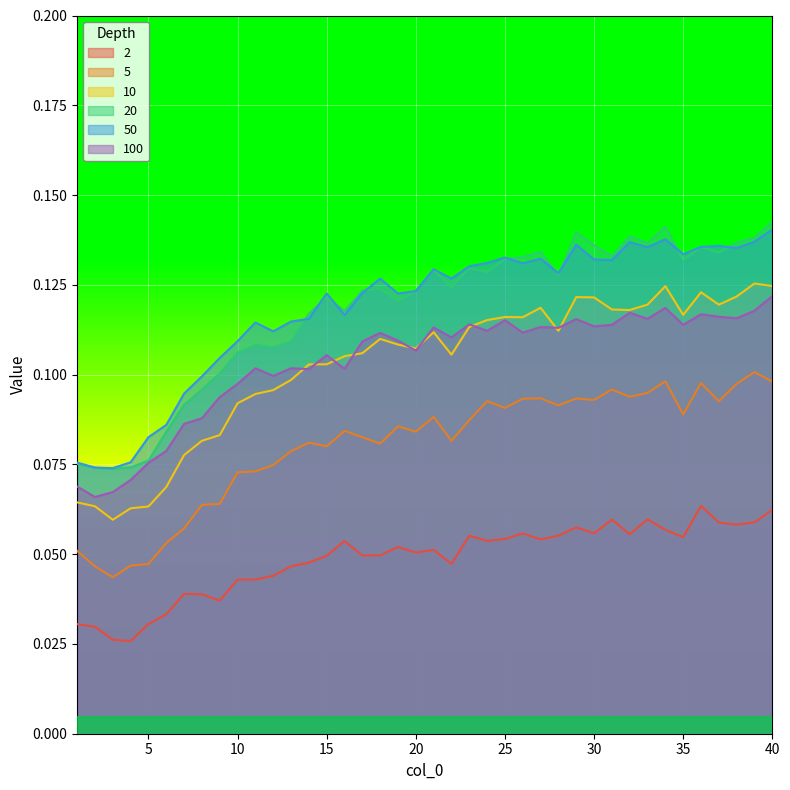

The value of 100 at 28 is 0.1. True or false?

True